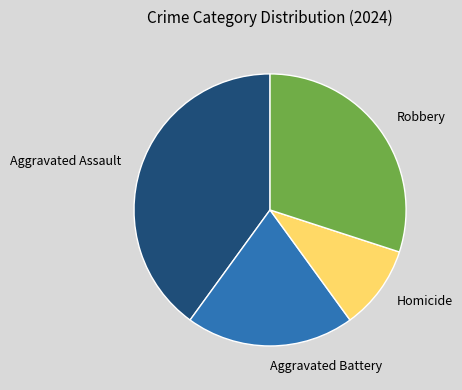

True or false: Robbery accounts for 30% of the total.

True